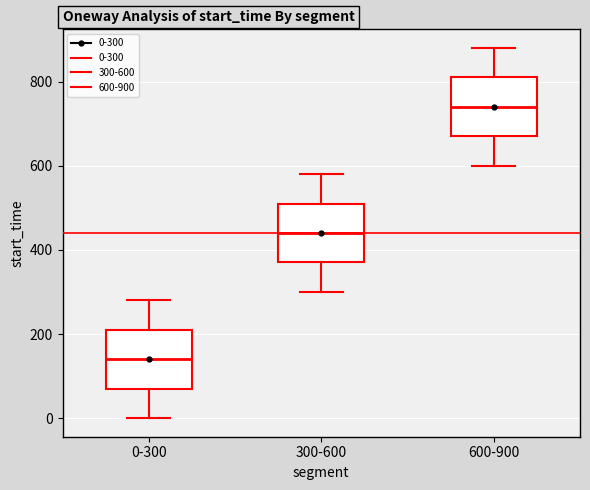

Reading left to right, read every box against the y-axis: the position of its median line, the range the box covers, and the ends of its whiskers. The values are not printed on the chart, so give them approximately, as read against the axis.

0-300: median 140, box 80 to 220, whiskers 0 to 280
300-600: median 440, box 380 to 520, whiskers 300 to 580
600-900: median 740, box 680 to 820, whiskers 600 to 880